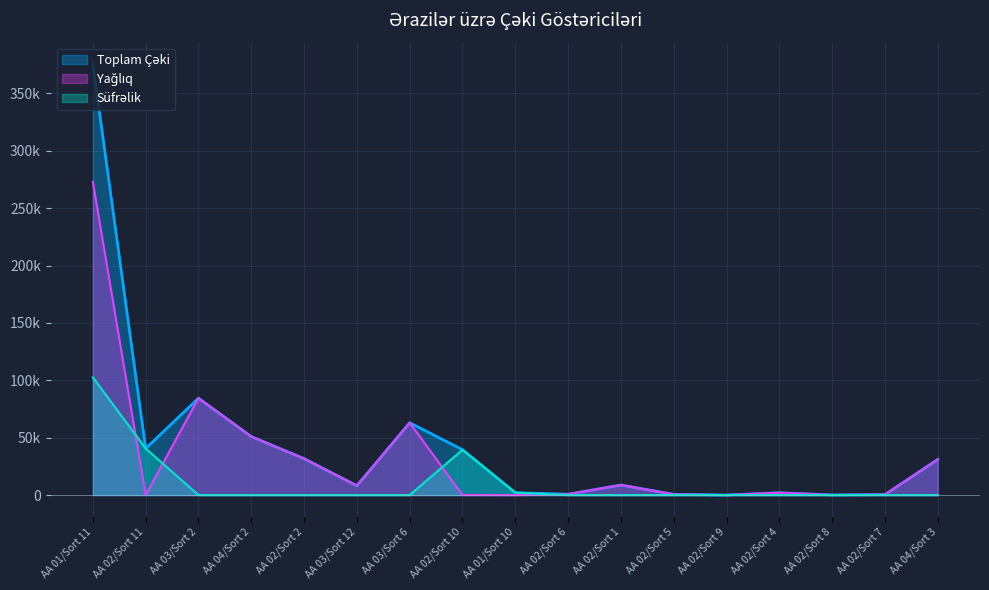

Which category has the lowest value in the Yağlıq series?

AA 02/Sort 11